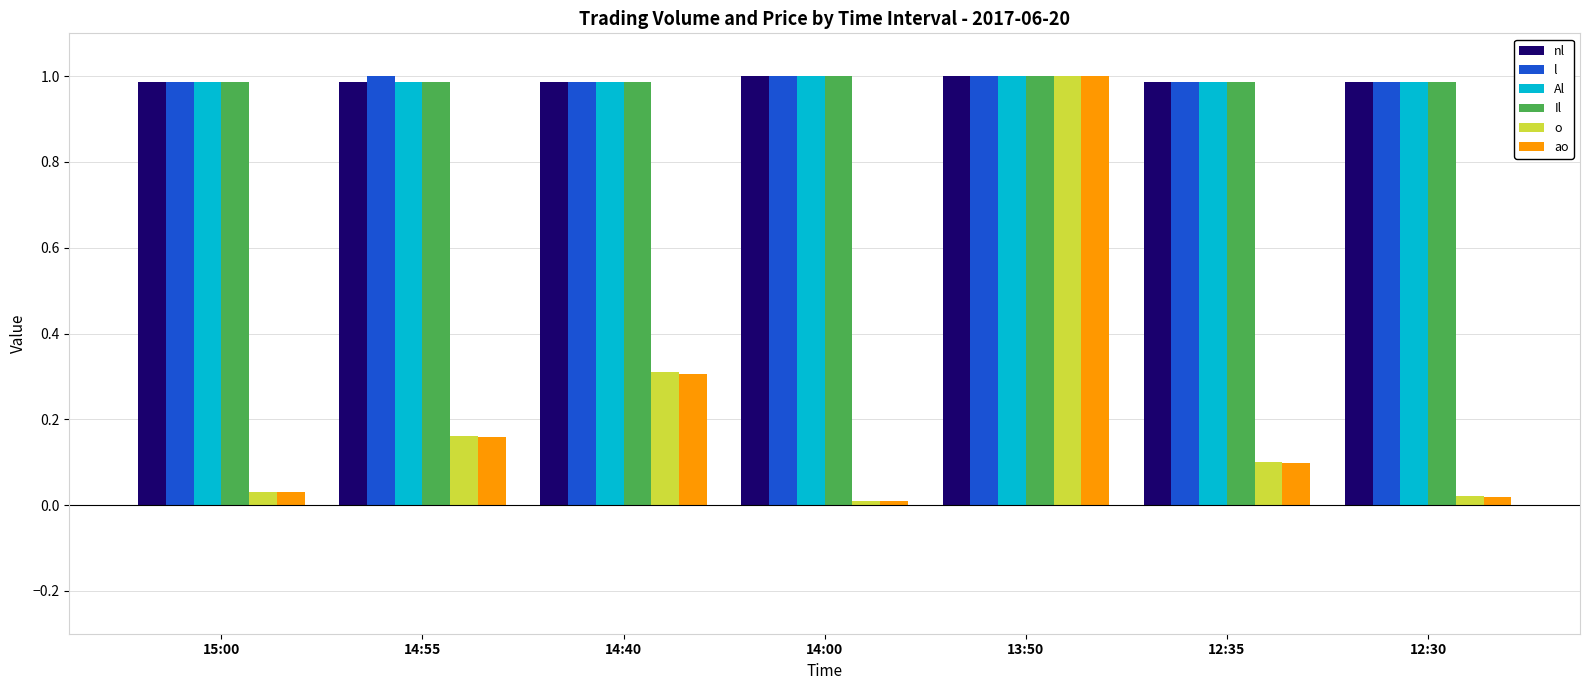

What is the lowest value of the Al series?

1.0